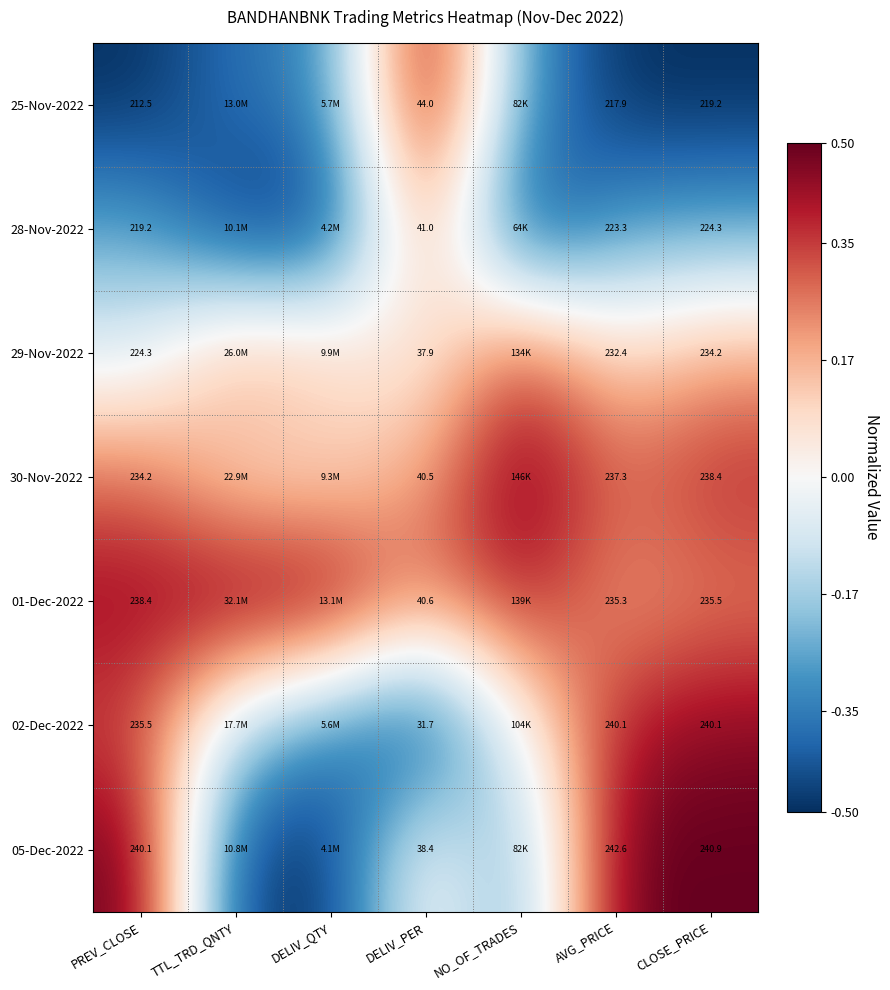

Is the value of 25-Nov-2022 at CLOSE_PRICE greater than the value of 05-Dec-2022 at DELIV_PER?

Yes